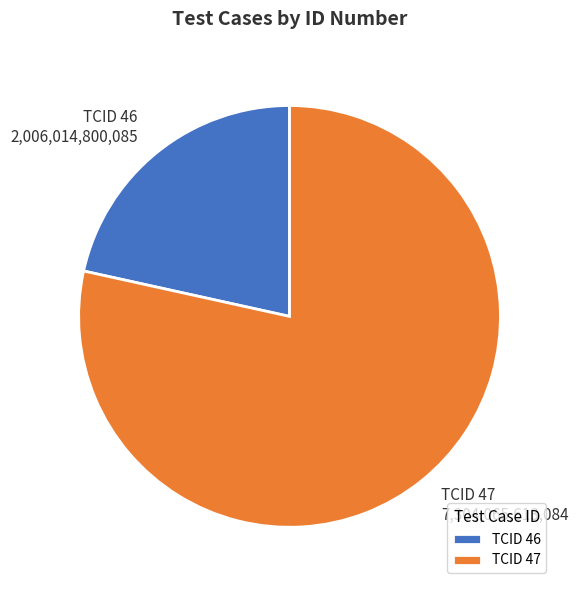

Combined, do TCID 47 7,304,065,613,084 and TCID 46 2,006,014,800,085 account for over 50%?

Yes